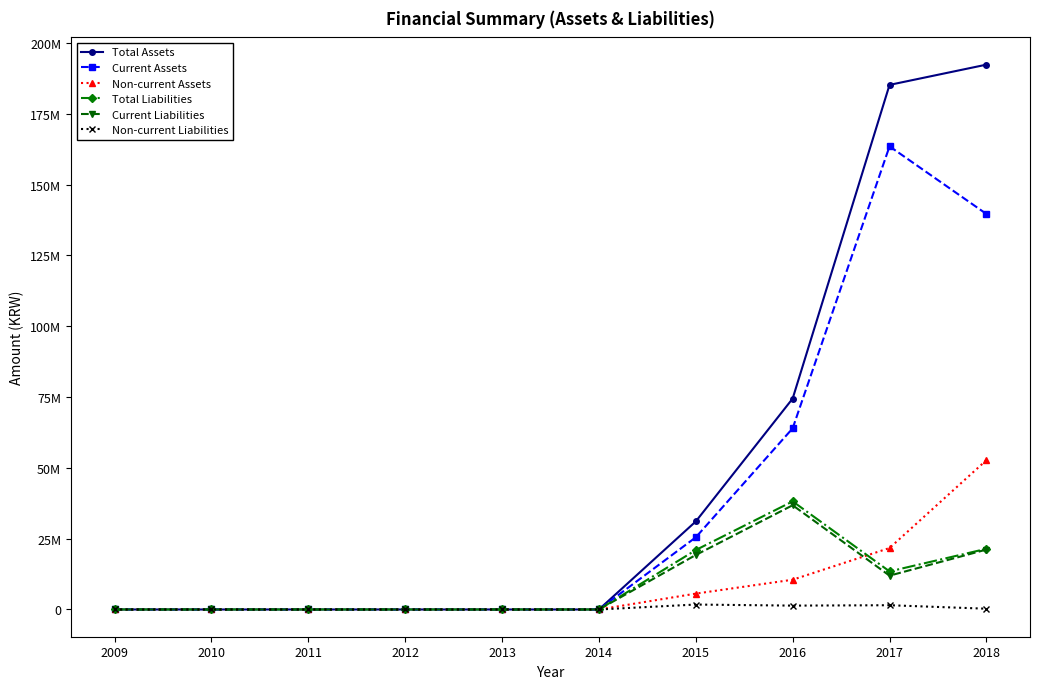

Is this an area chart (filled region under the line)?

No